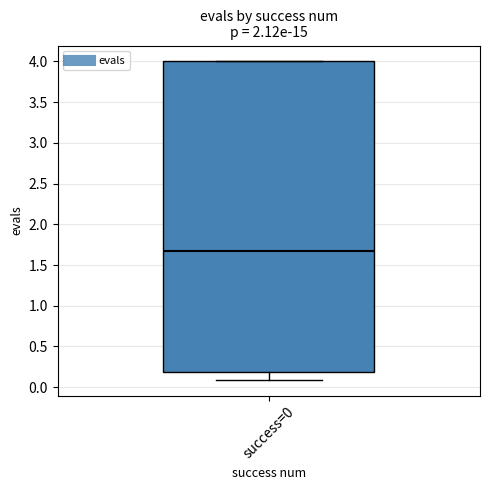

Where does the lower whisker of the box for success=0 end on the y-axis? The values are not printed on the chart, so give them approximately, as read against the axis.

0.10